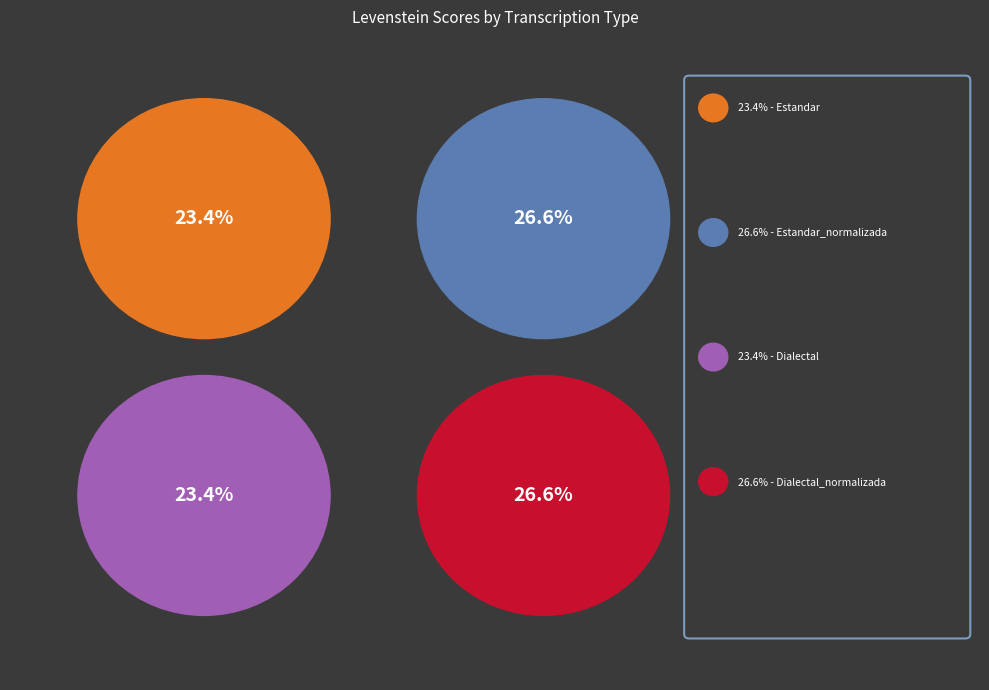

Rank the categories by value from highest to lowest.

Estandar_normalizada, Dialectal_normalizada, Estandar, Dialectal